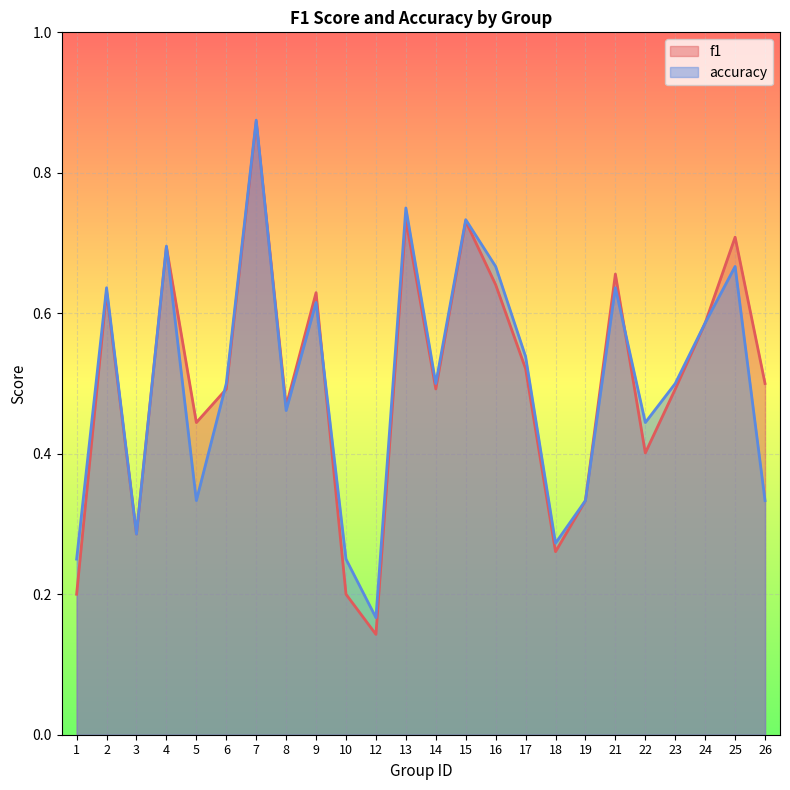

Rank the series at 10 from highest to lowest value.

accuracy, f1